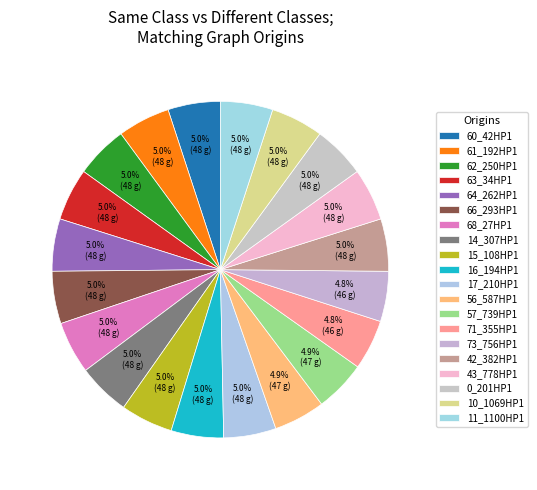

To the nearest percent, what is the average slice percentage?

5%